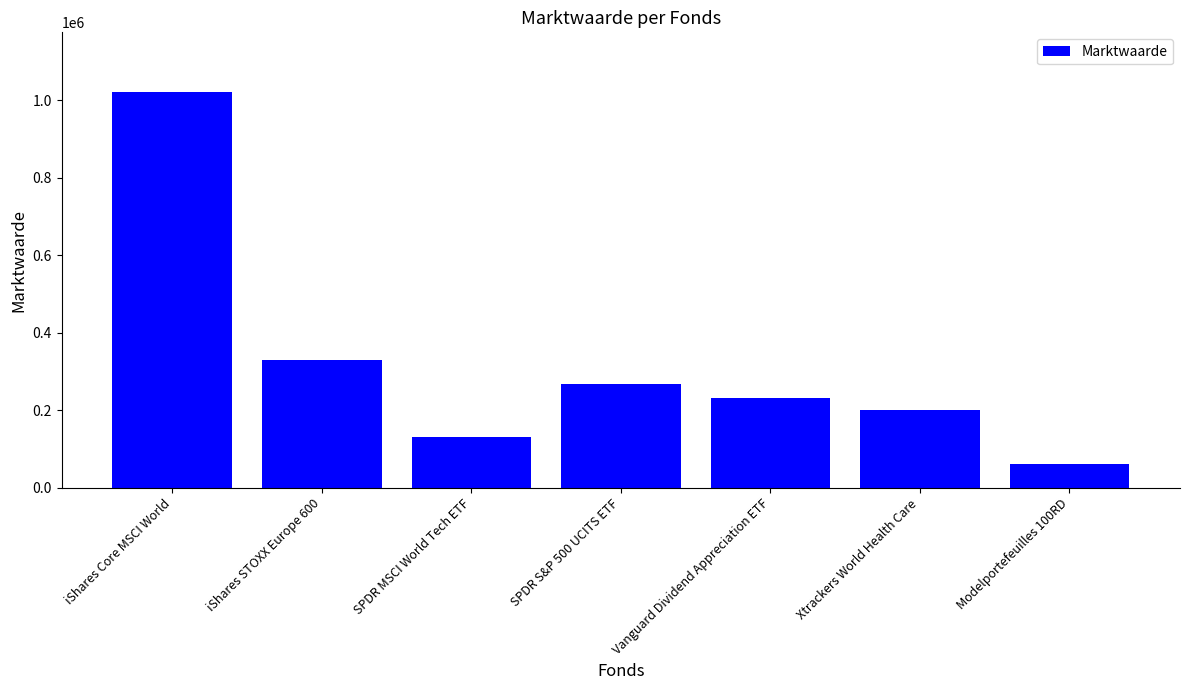

What is the change in value from iShares STOXX Europe 600 to Vanguard Dividend Appreciation ETF?

-97786